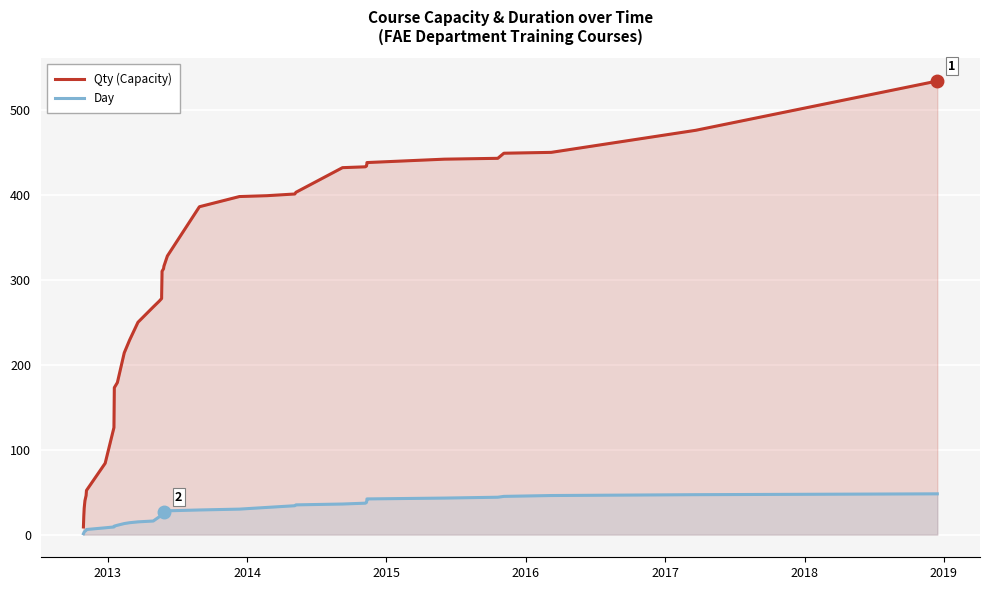

What is the maximum value for Day?

48